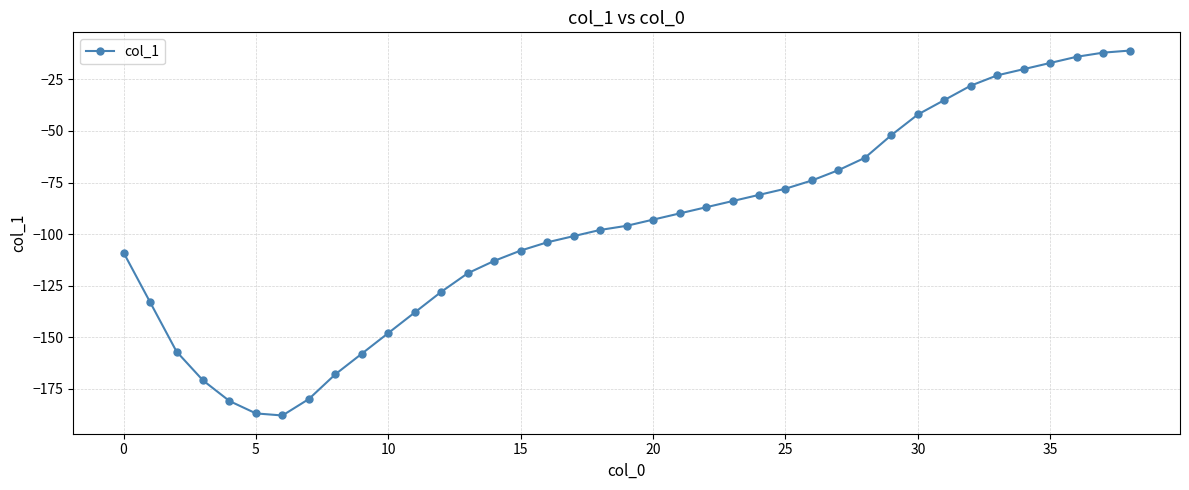

What is the difference between the second highest and second lowest values?

175